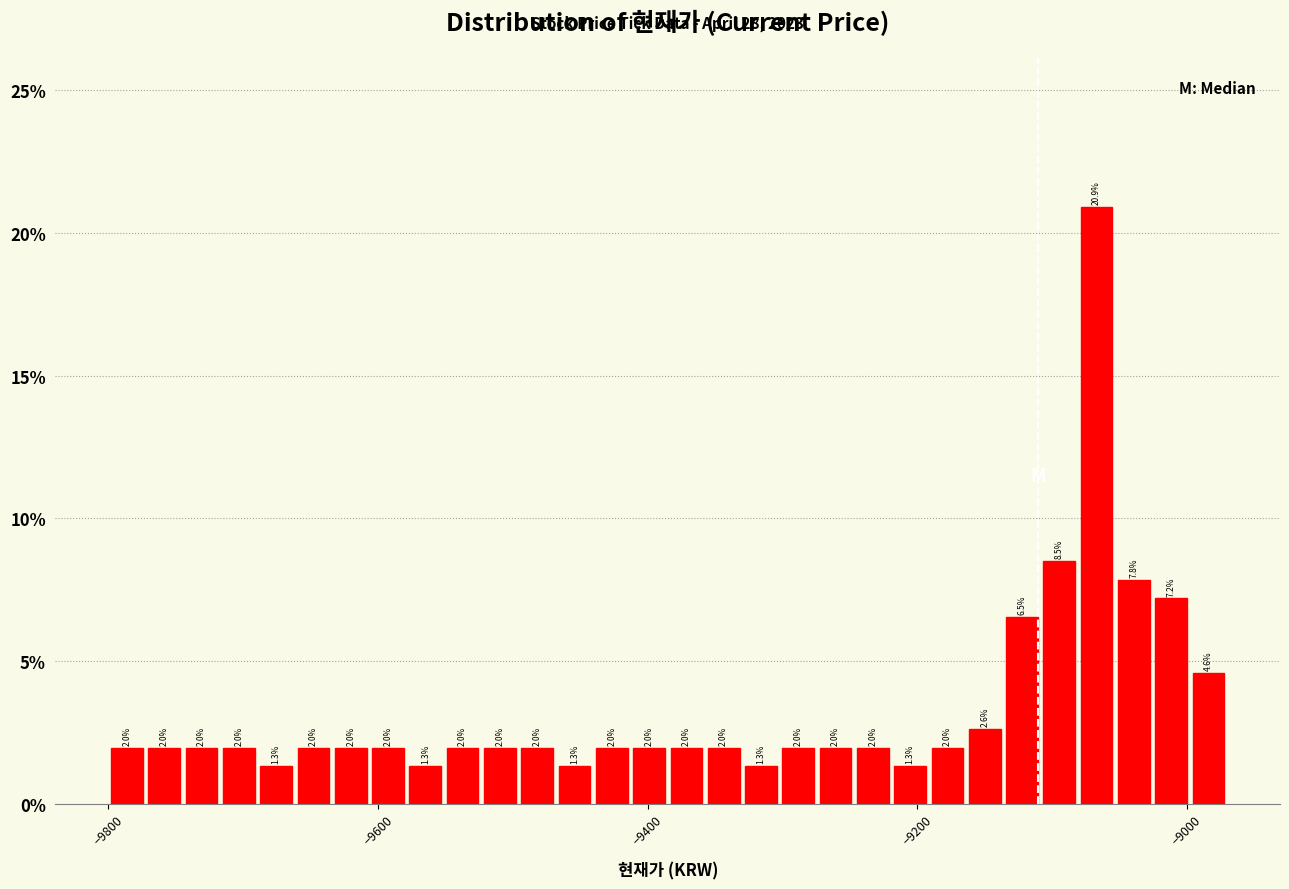

Read against the x-axis, roughly where is the centre of the tallest bar?

-9060